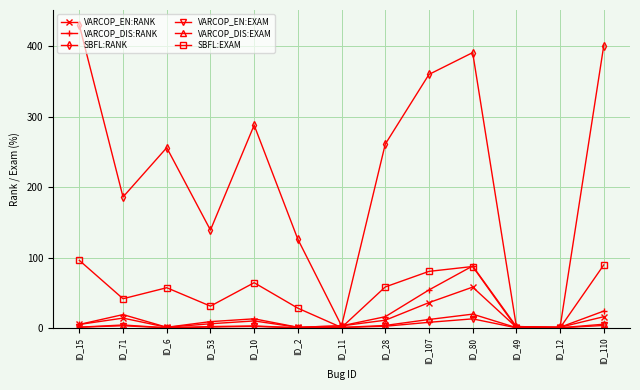

What are all the series names shown in the legend?

VARCOP_EN:RANK, VARCOP_DIS:RANK, SBFL:RANK, VARCOP_EN:EXAM, VARCOP_DIS:EXAM, SBFL:EXAM